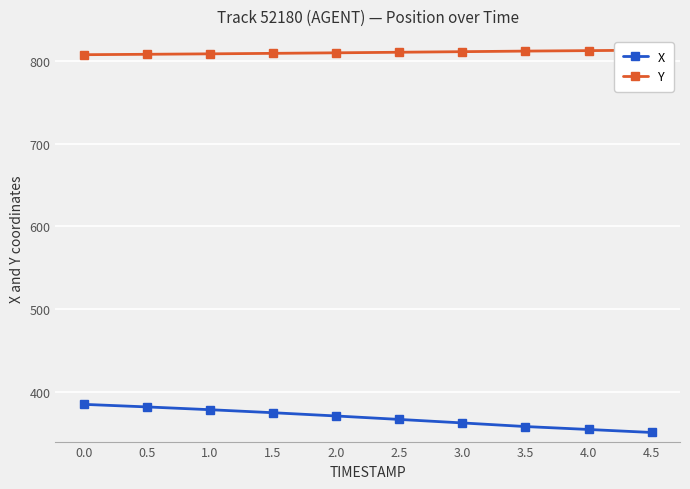

How many lines are shown in the chart?

2